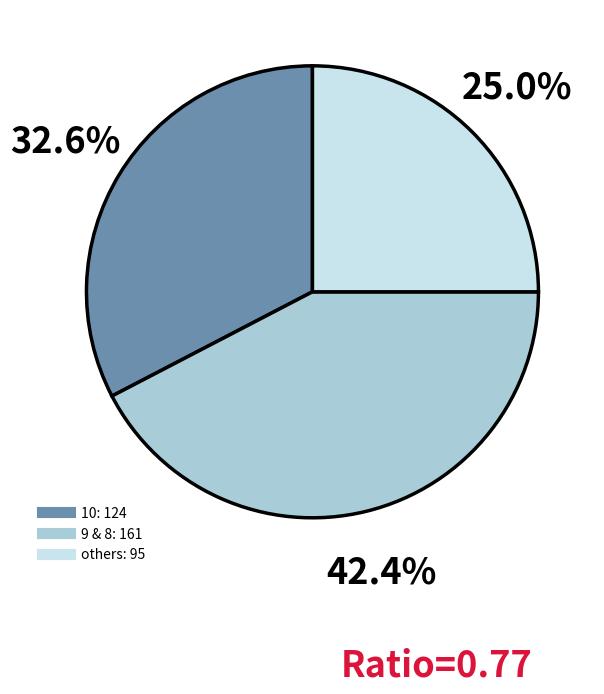

Is there a majority slice in this chart?

No